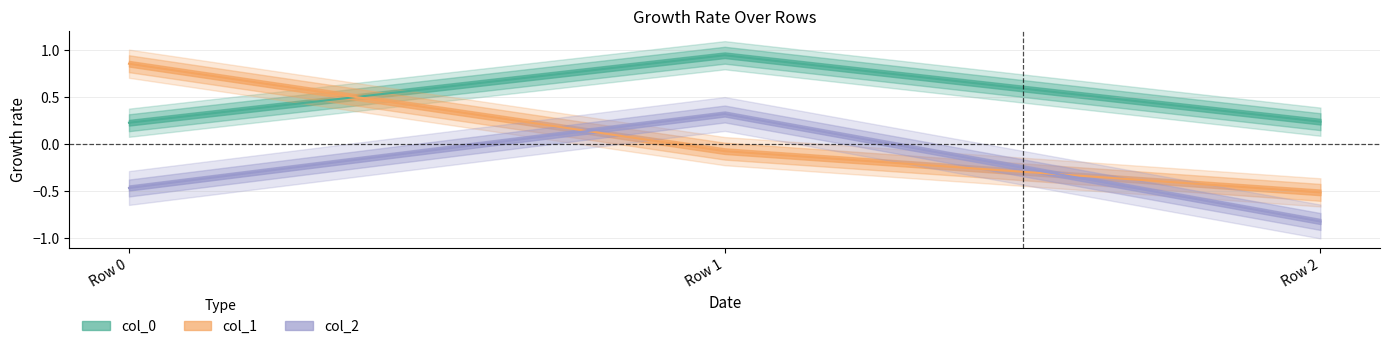

Does the chart have visible grid lines?

Yes